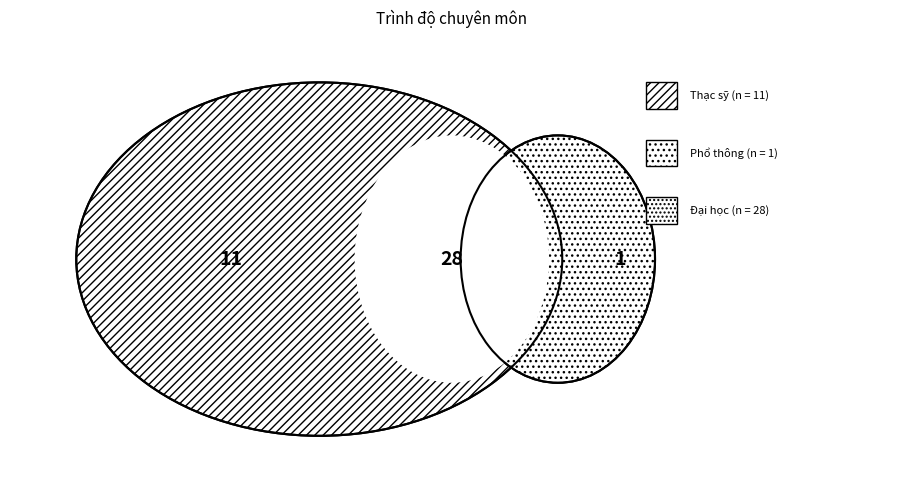

Approximately how many times larger is the value at Đại học compared to Phổ thông?

28.0